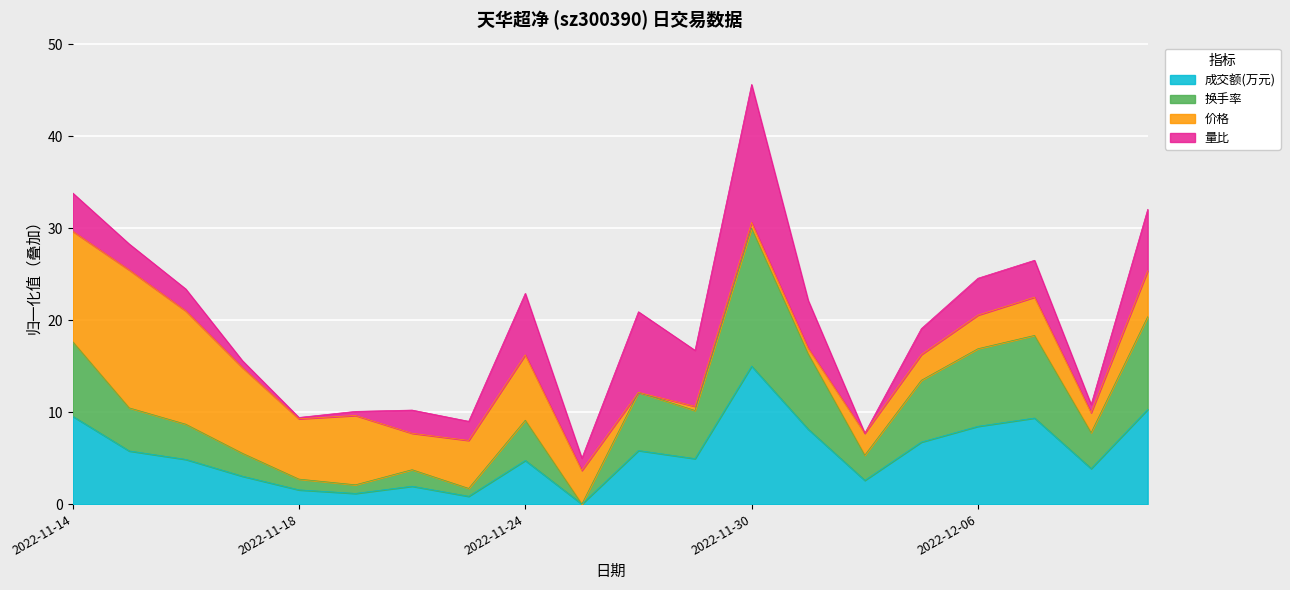

What is the value of the 成交额(万元) point at the 3rd from the left?

4.9